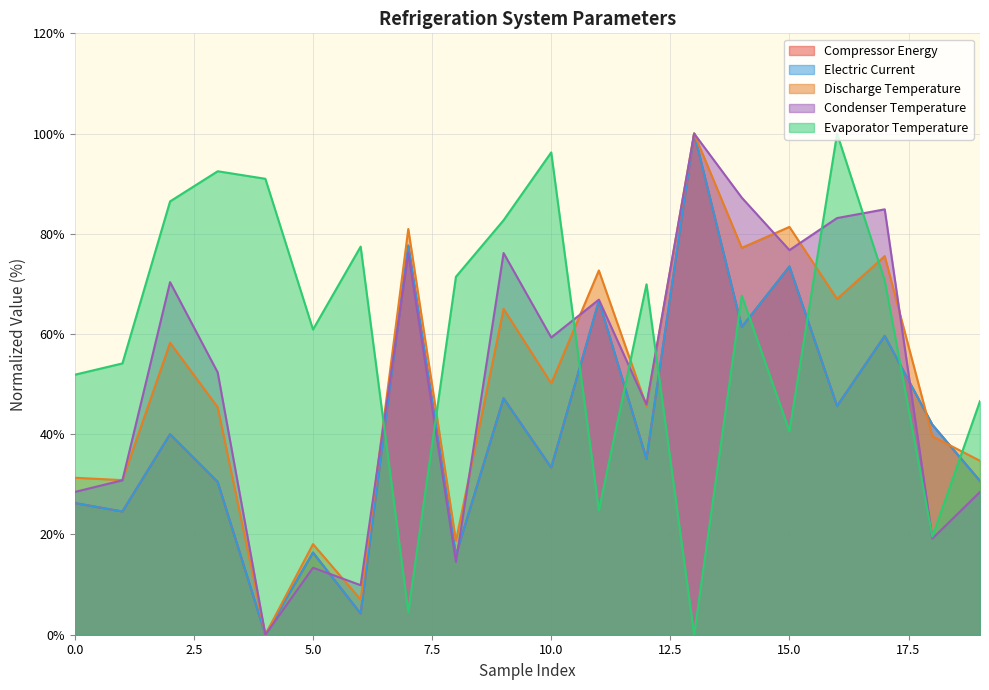

True or false: Evaporator Temperature has a value of 133.3 at 4.

False